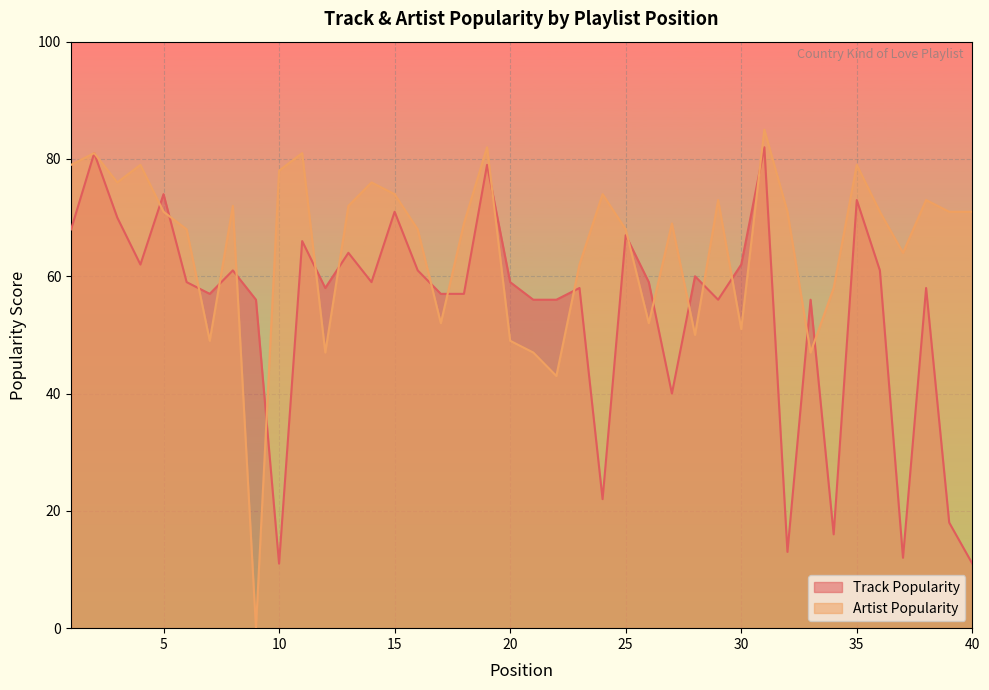

At which category does Artist Popularity reach its first local valley?

3